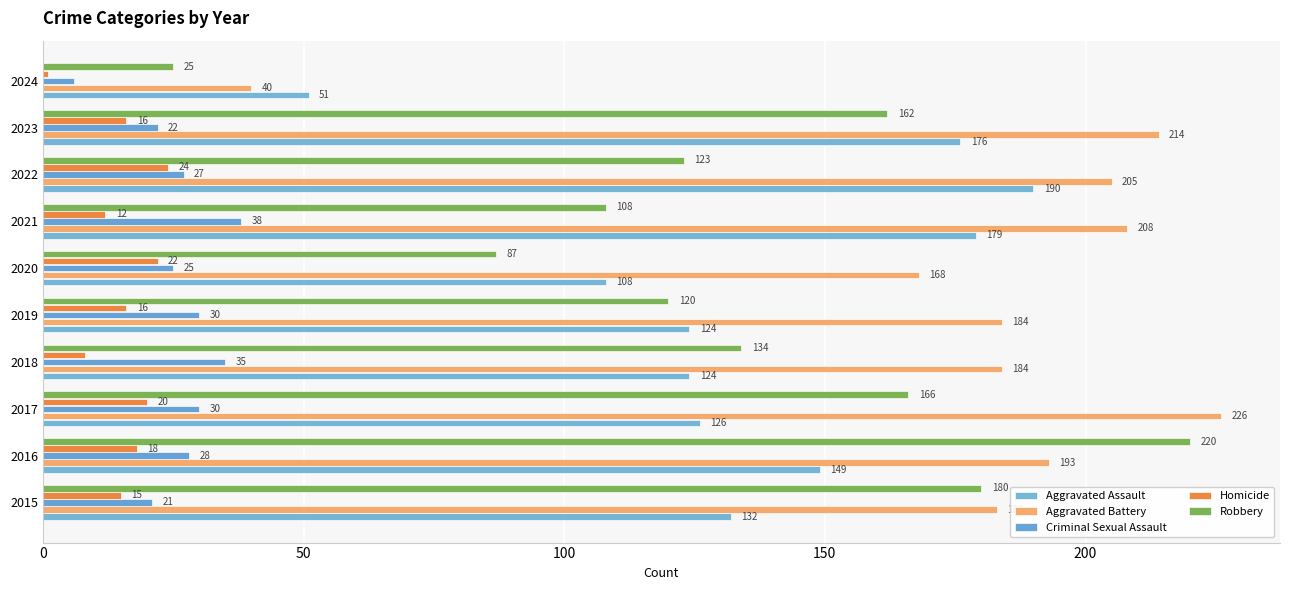

How many values in the Homicide series are below 16?

4